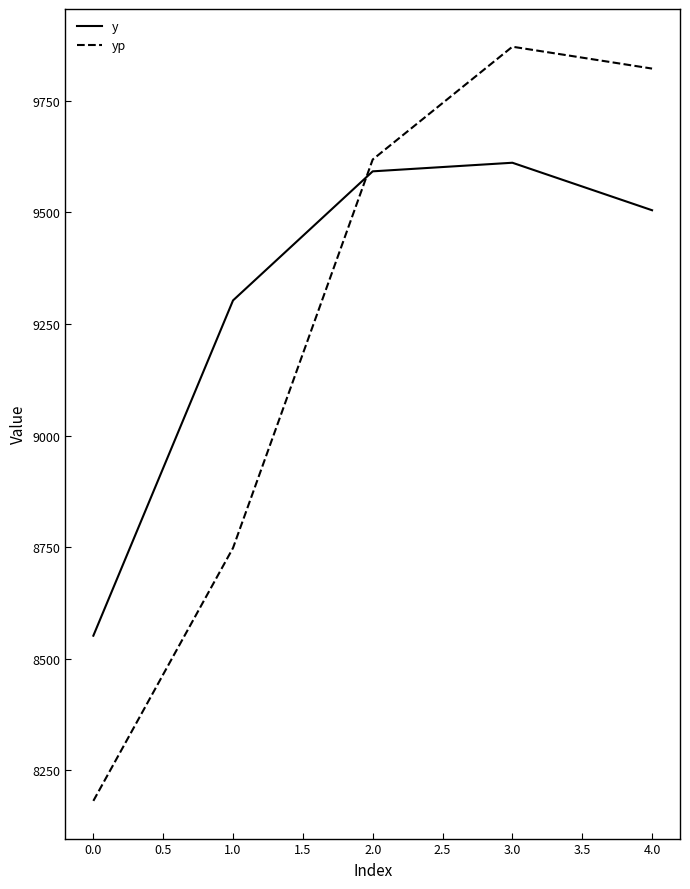

Which series ends up on top after the final intersection of yp and y?

yp